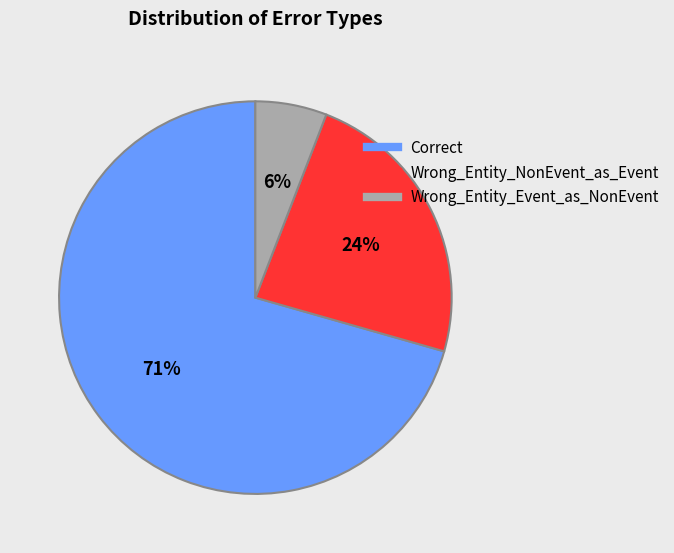

To the nearest percent, what percentage of the pie is Wrong_Entity_NonEvent_as_Event?

24%